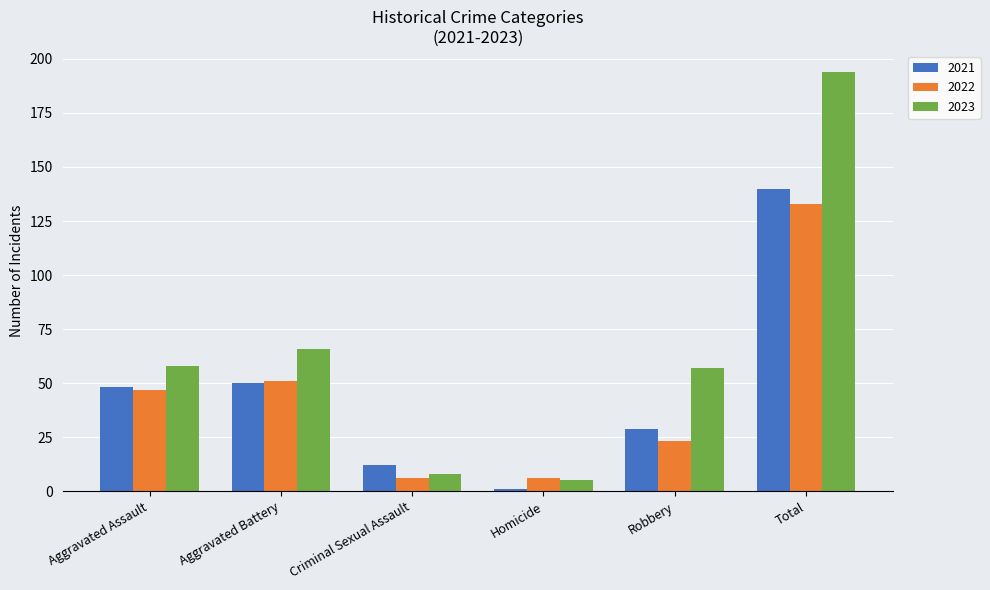

What are all the series names shown in the legend?

2021, 2022, 2023